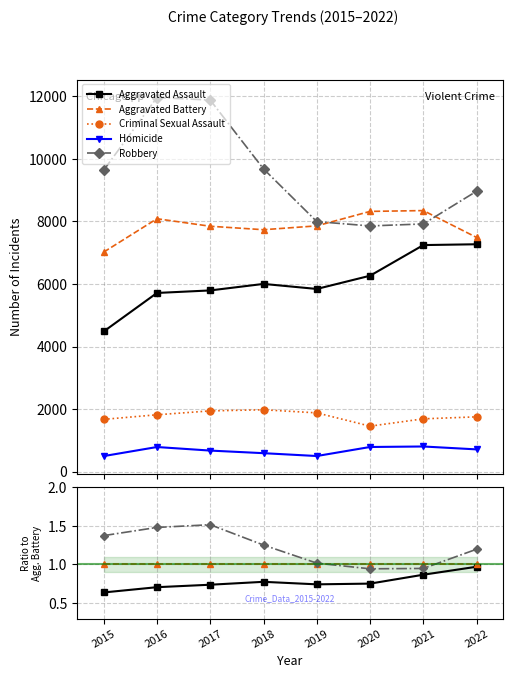

The Aggravated Assault series shows 0.8 at 2018. True or false?

True